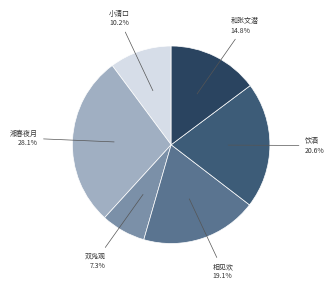

How much of the chart is everything except 和张文潜?

85.2%